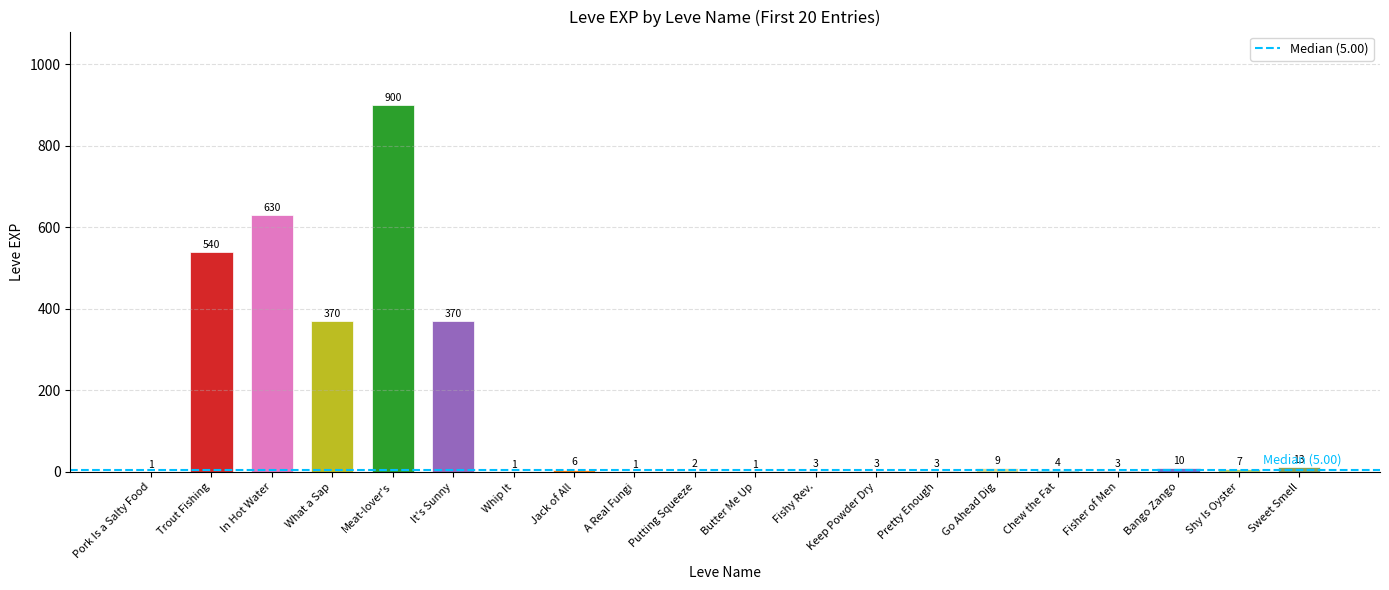

How many categories are shown in the chart?

20